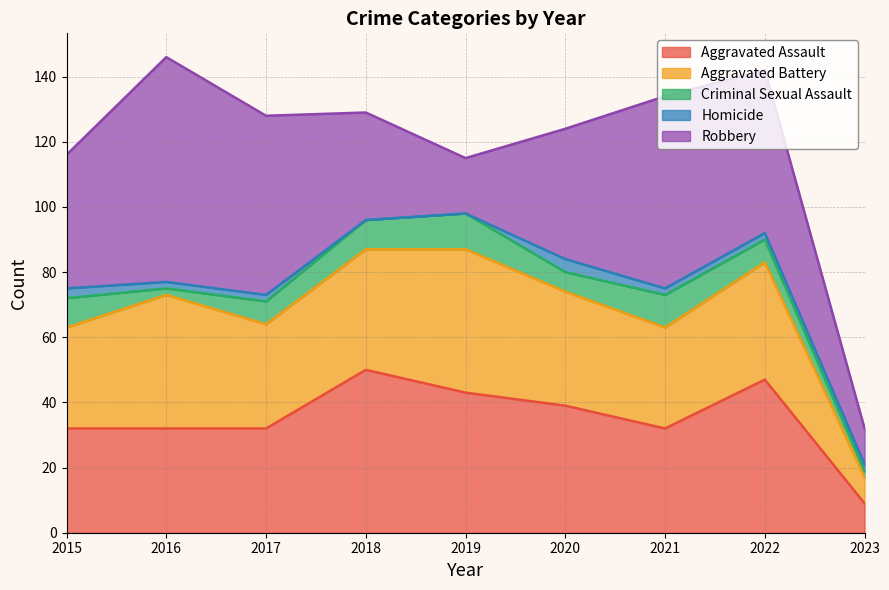

True or false: Aggravated Battery has a value of 52 at 2018.

False